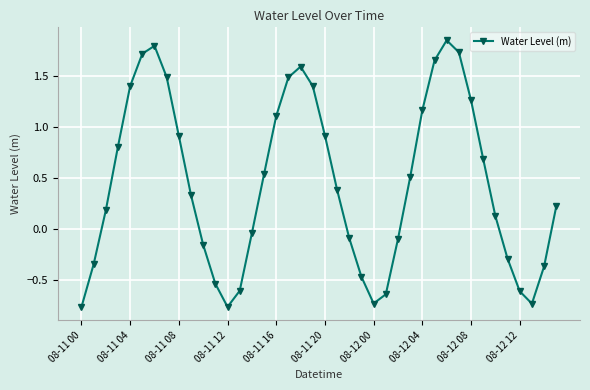

How many points are higher than both their immediate neighbors (excluding endpoints)?

3